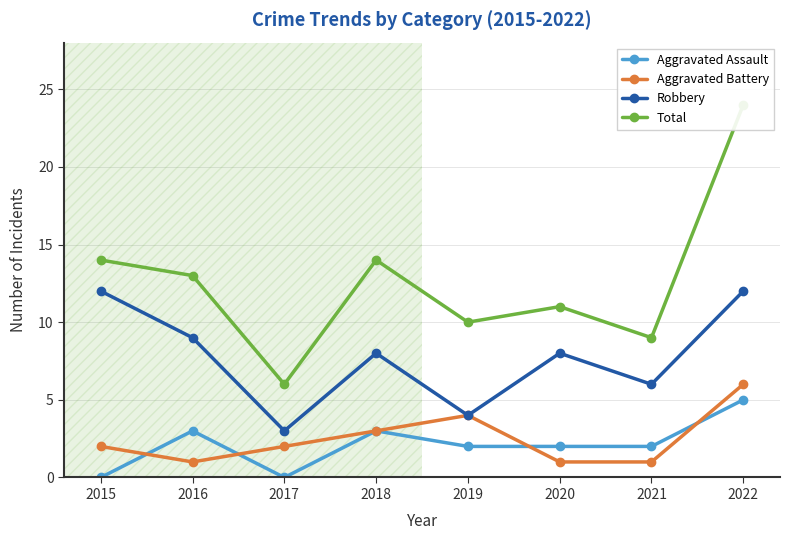

List the series in order of their peak value, highest first.

Total, Robbery, Aggravated Battery, Aggravated Assault